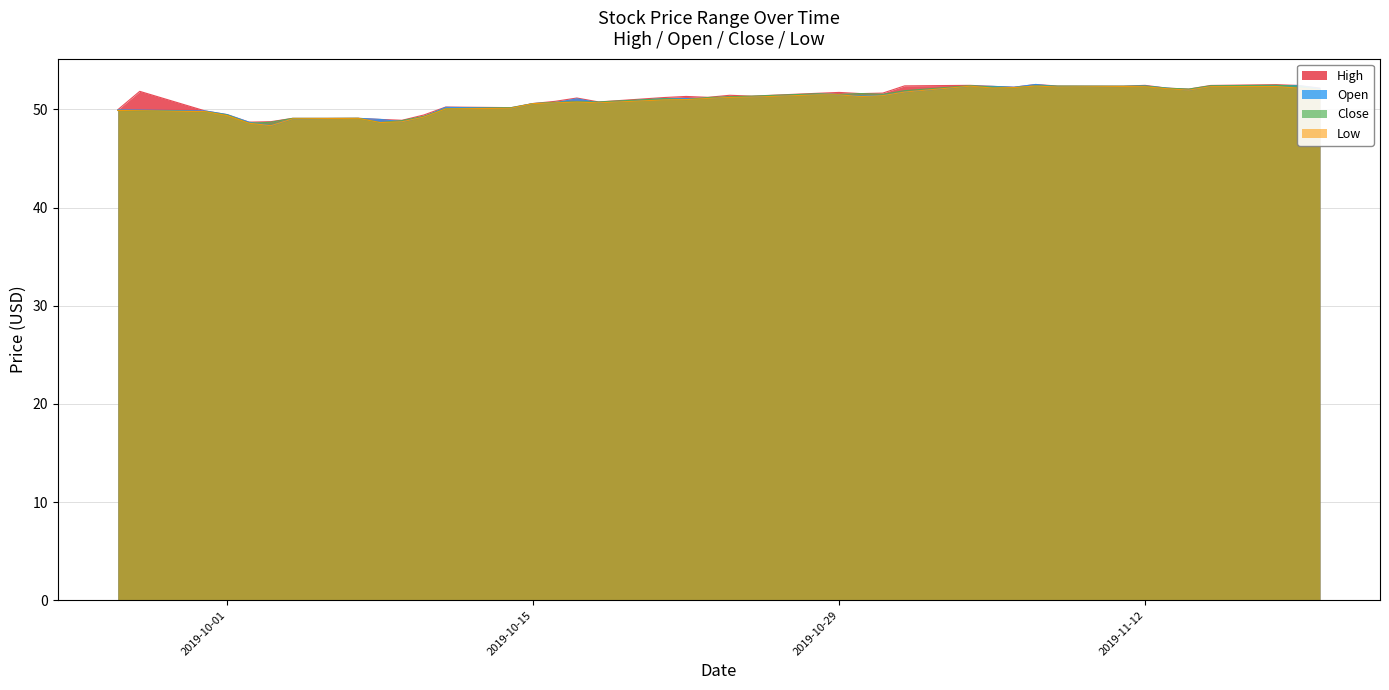

Rank the series by their maximum value, from lowest to highest.

Low, Close, High, Open